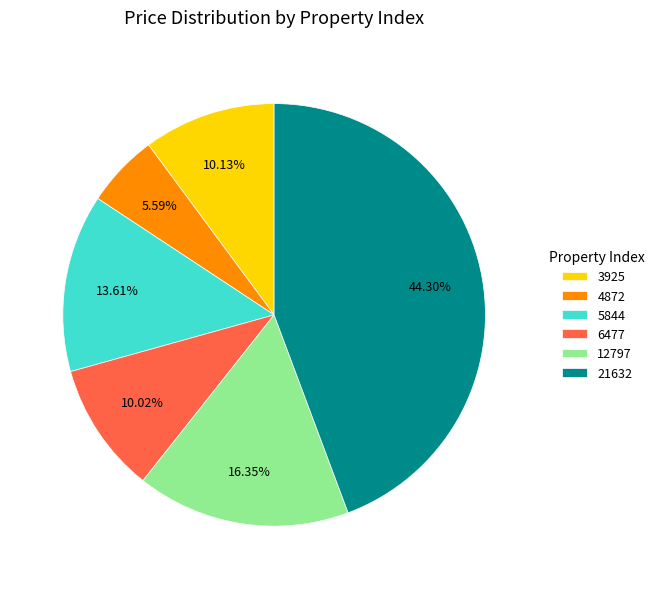

Is it true that 4872 is 18% of the pie?

False